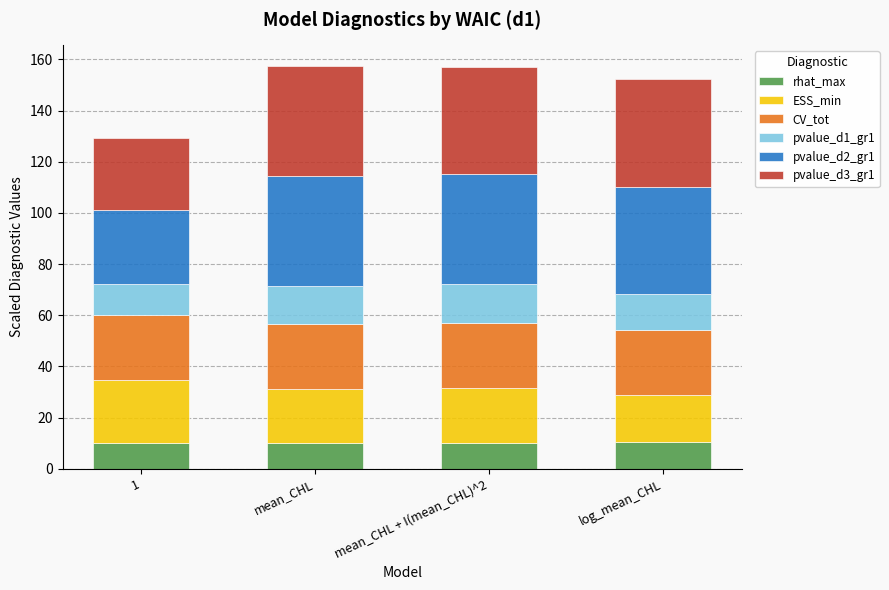

What is the maximum value for rhat_max?

10.5